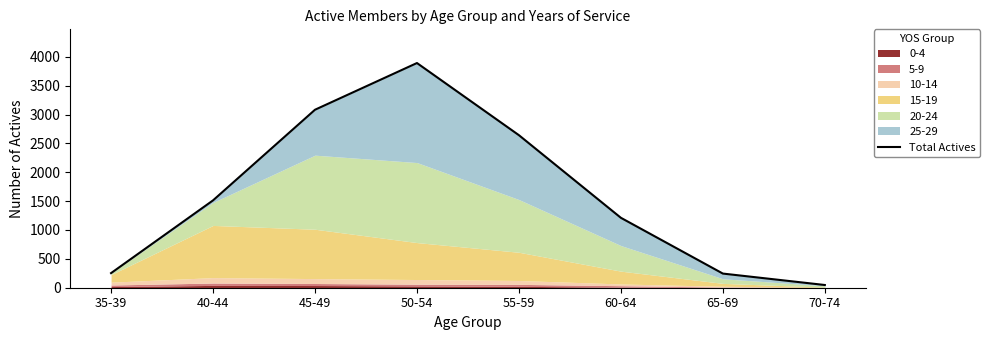

Is it true that the value at 70-74 is 47?

True